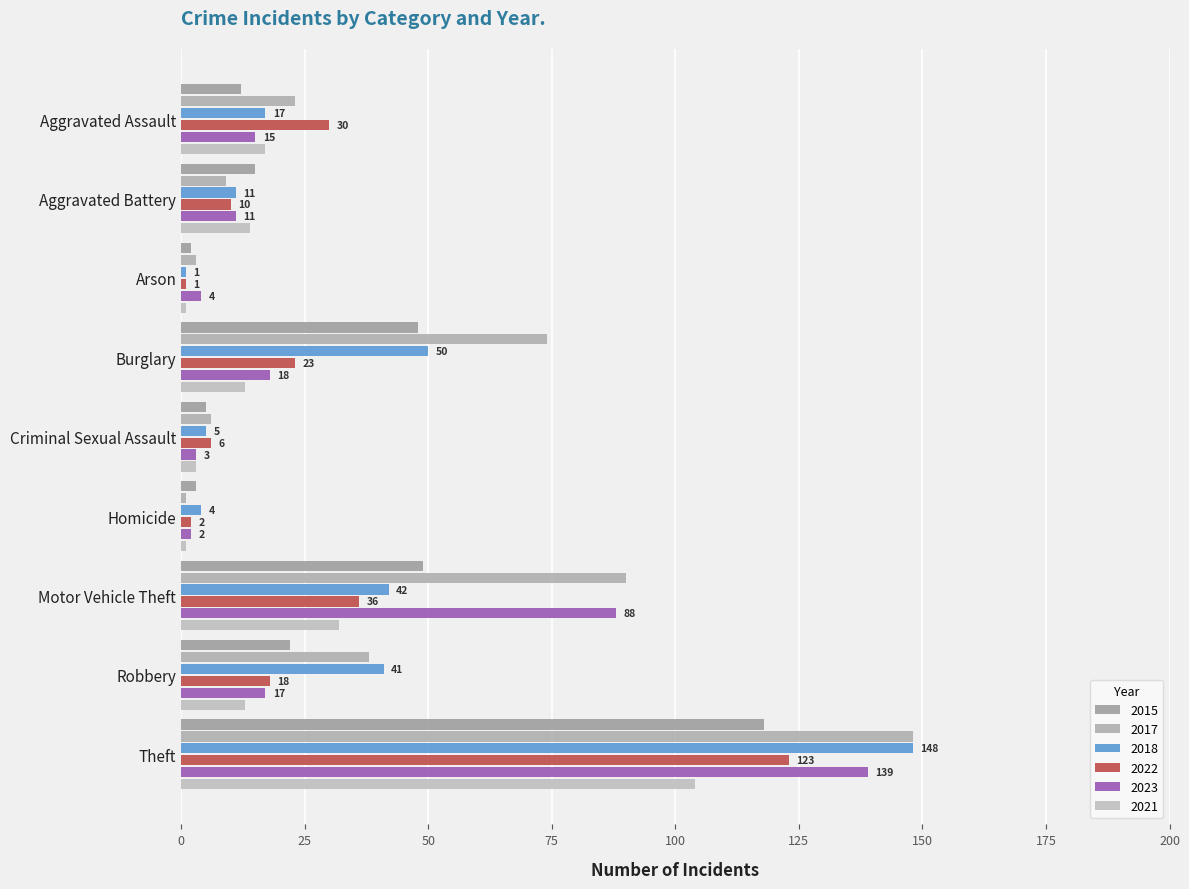

What is the difference between the second highest and minimum values in the 2021 series?

31